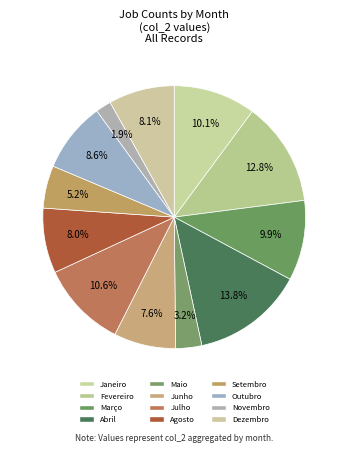

Count the number of slices in the pie.

12